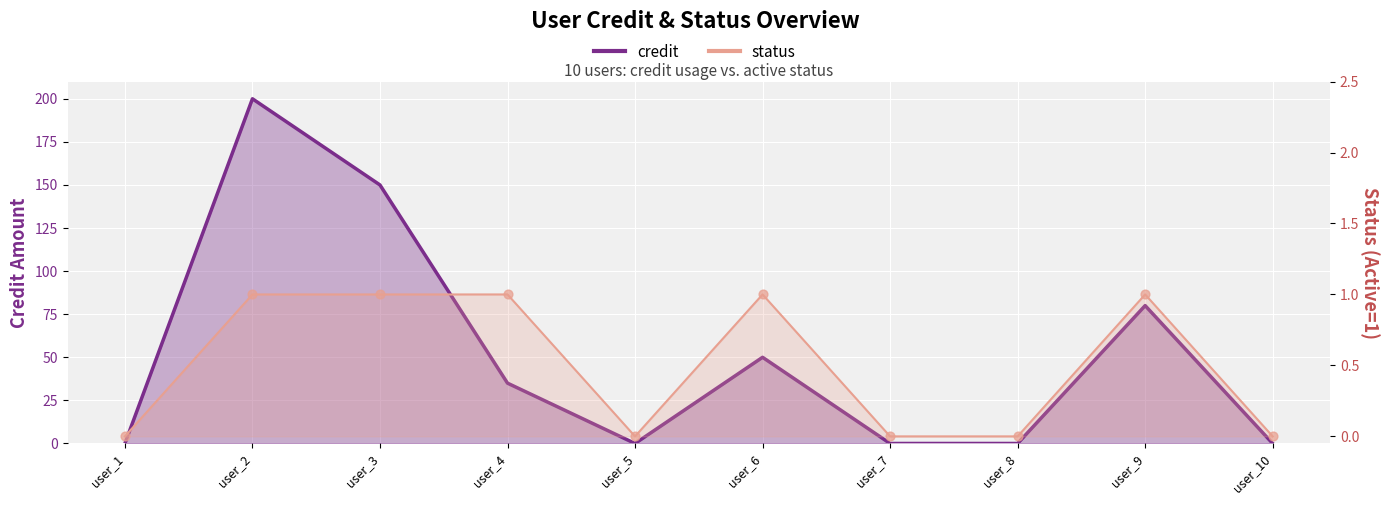

At how many categories does at least one series exceed 153?

1